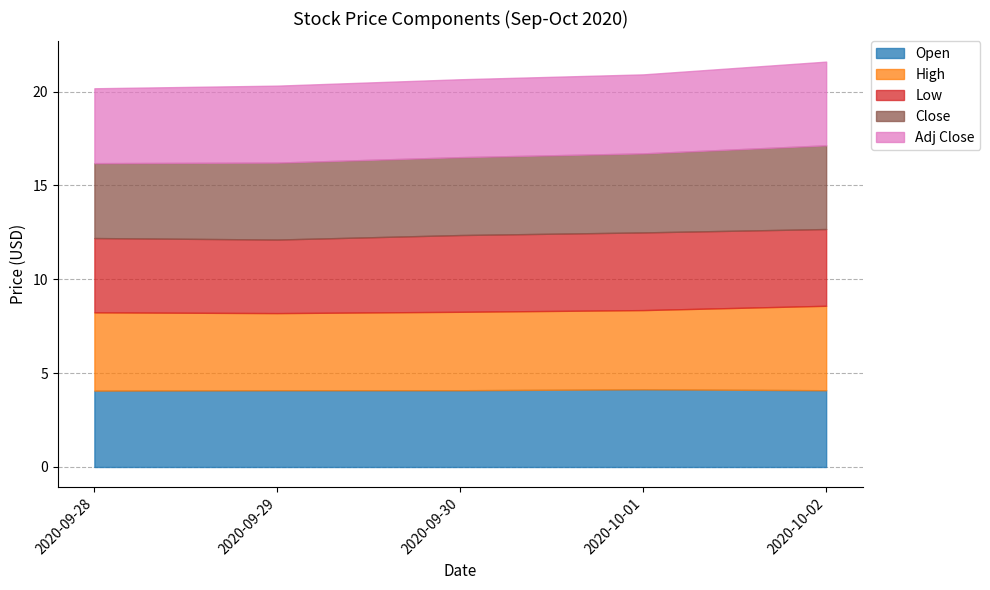

After their last crossing, which series has the higher values: Adj Close or Open?

Adj Close